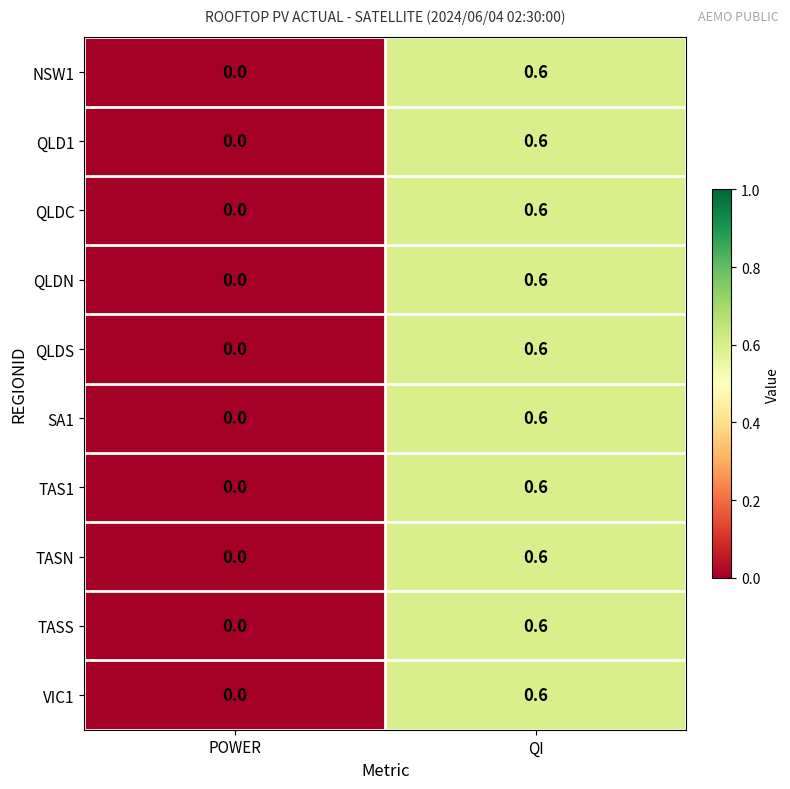

What is the sum of all TASN values?

0.6